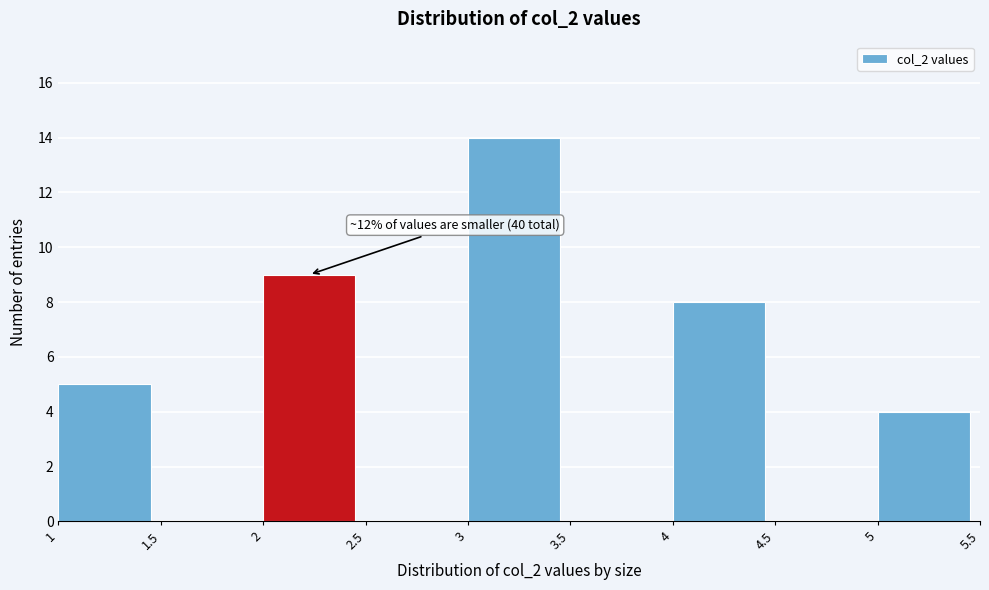

Over which range of the x-axis is the bar tallest?

3 to 3.5